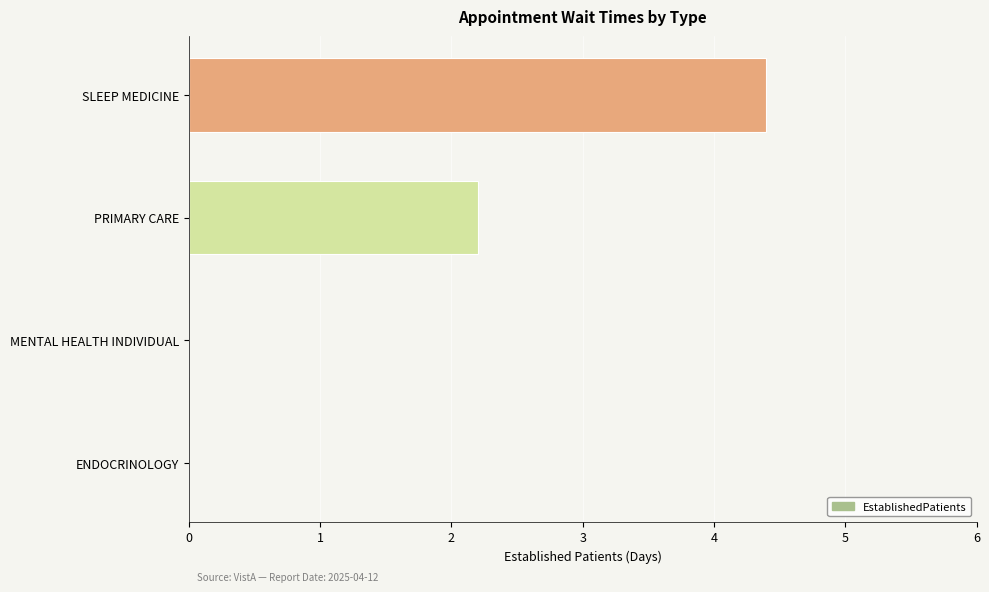

What is the approximate value at SLEEP MEDICINE?

4.4